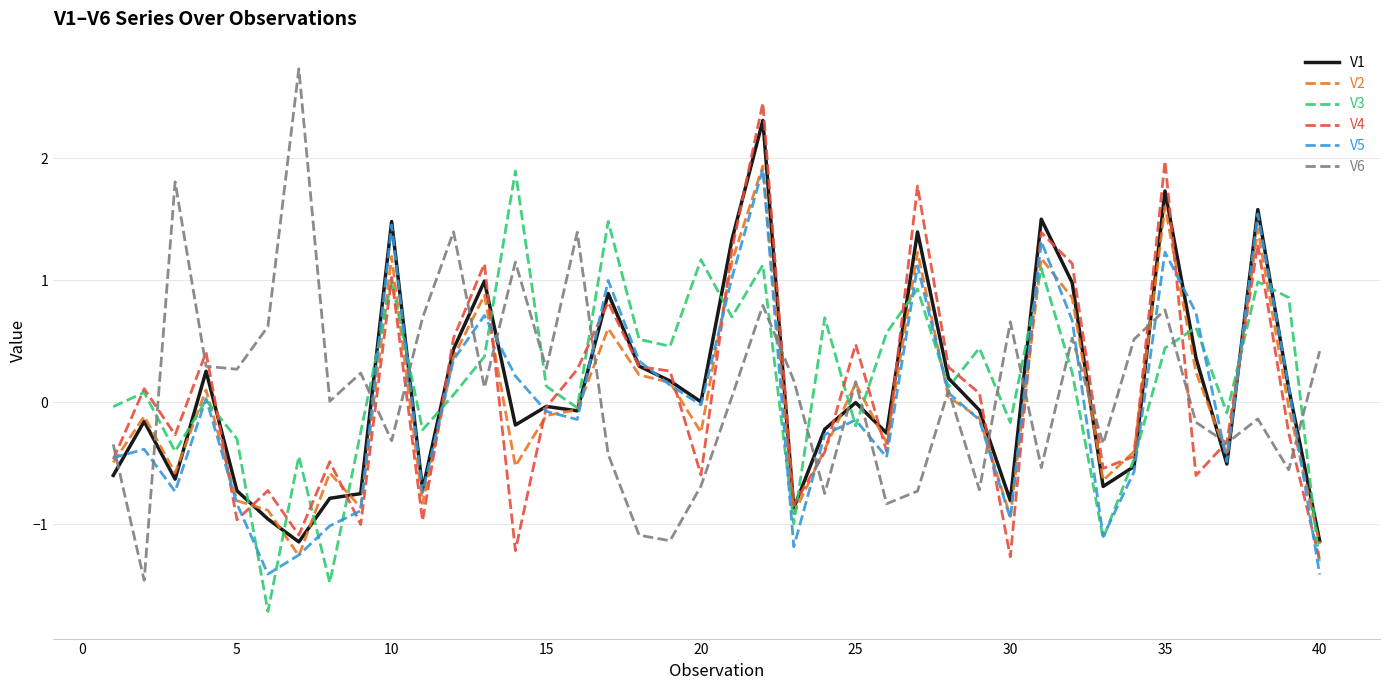

True or false: V2 and V6 cross at least once.

True